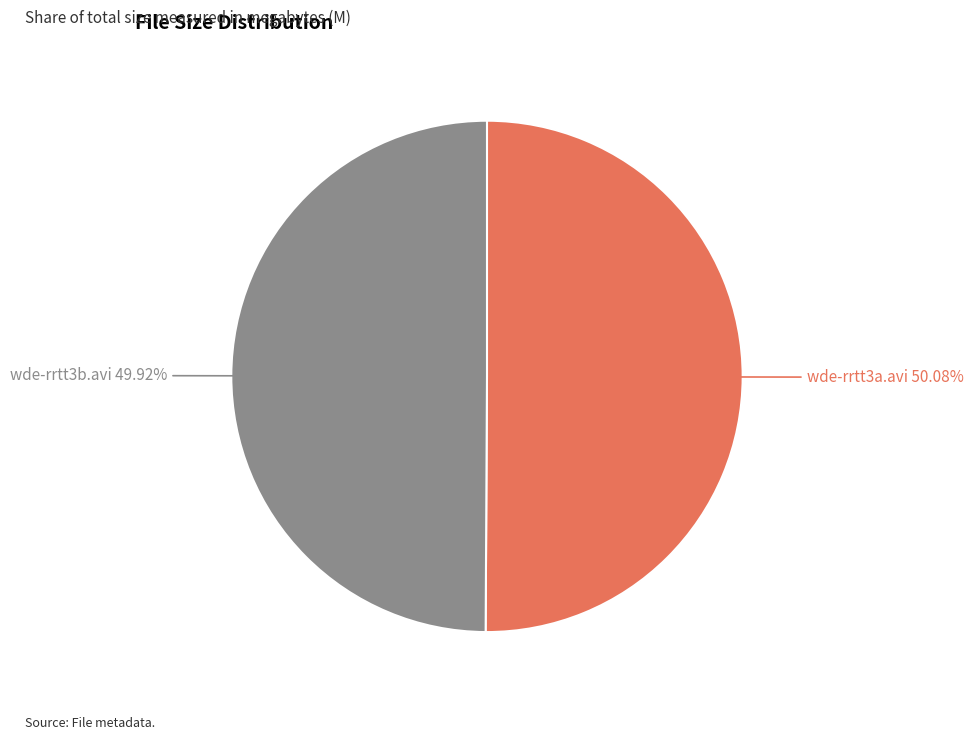

Is there a majority slice in this chart?

Yes